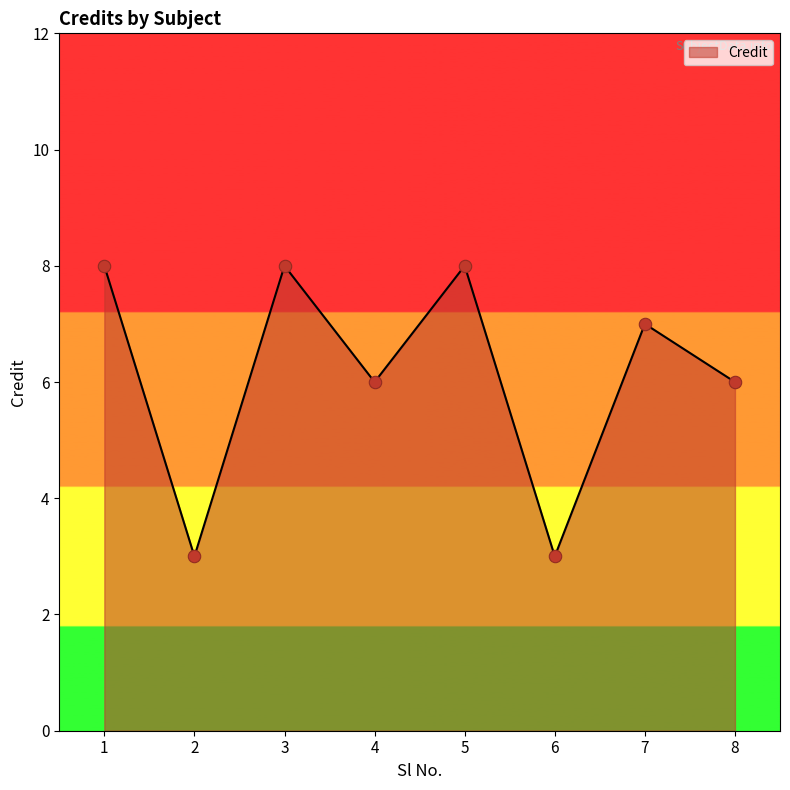

What is the change in value from 1 to 6?

-5